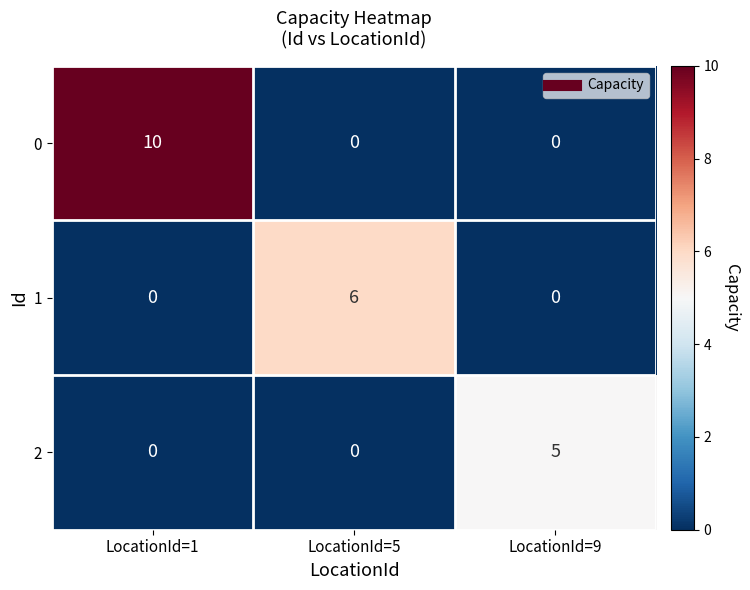

What is the difference between the maximum and minimum values in the 1 series?

6